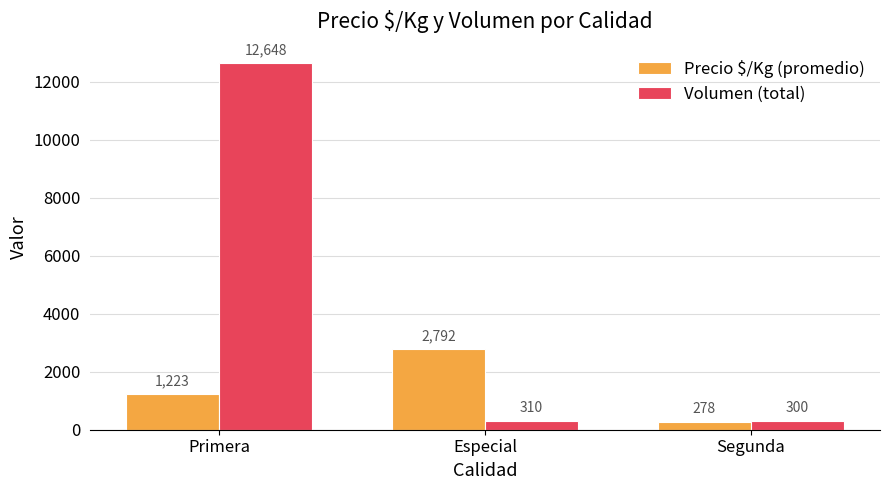

At which category is the sum across all series the highest?

Primera